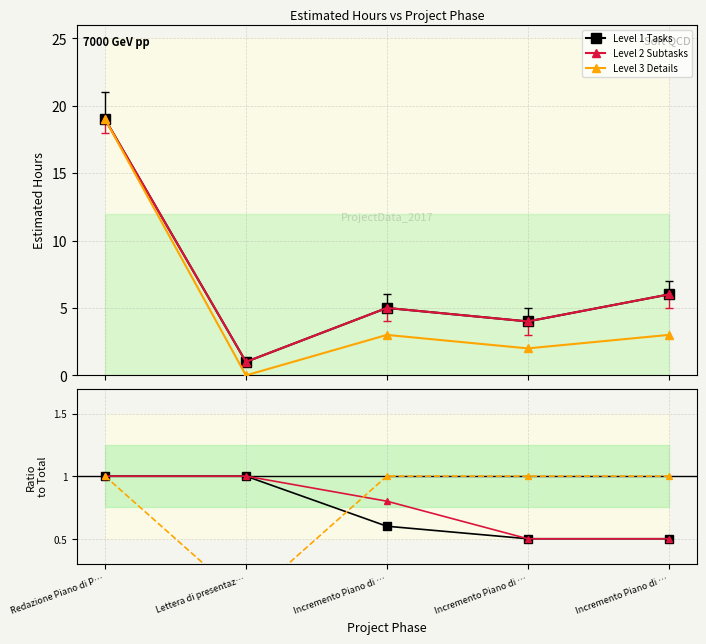

Reading left to right, transcribe all the data shown in this chart.

Level 1 Tasks: 19.0	1.0	5.0	4.0	6.0
Level 2 Subtasks: 19.0	1.0	5.0	4.0	6.0
Level 3 Details: 19.0	0.0	3.0	2.0	3.0
Level 1 / Total: 1.0	1.0	0.6	0.5	0.5
Level 2 / Total: 1.0	1.0	0.8	0.5	0.5
Level 3 / Total: 1.0	0.0	1.0	1.0	1.0